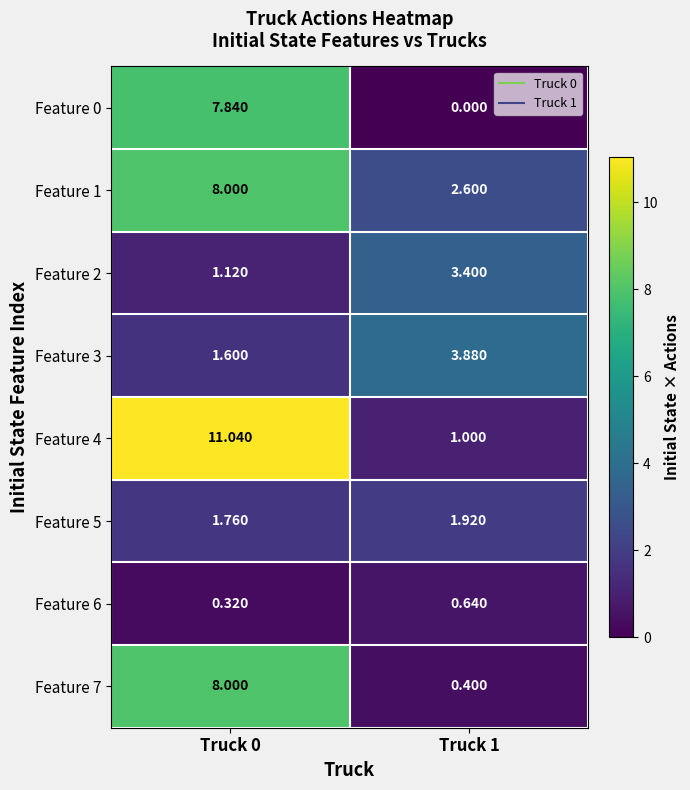

Is the value of Feature 4 at Truck 1 greater than the value of Feature 5 at Truck 1?

No